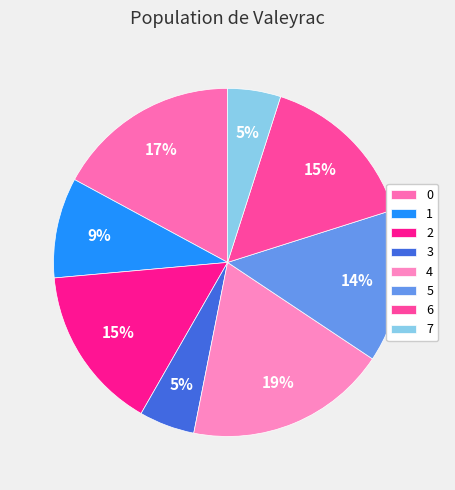

Count the number of slices in the pie.

8